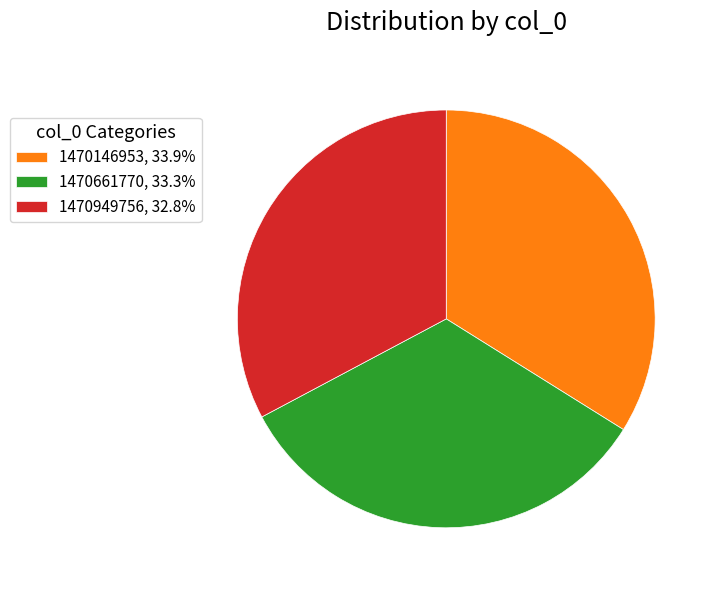

Count the number of slices in the pie.

3